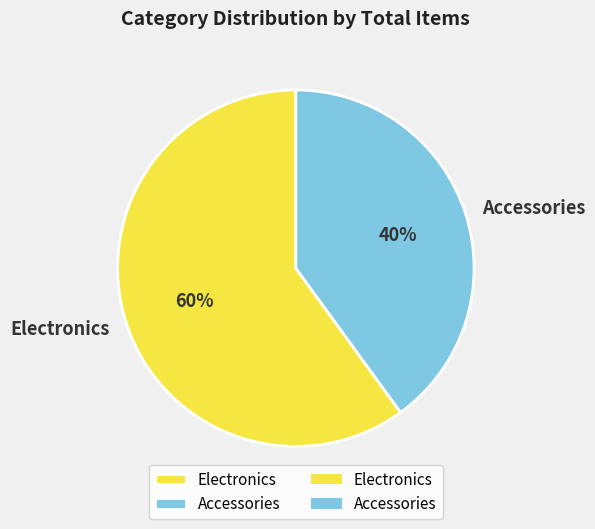

What is the ratio of the value at Accessories to the value at Electronics?

0.7